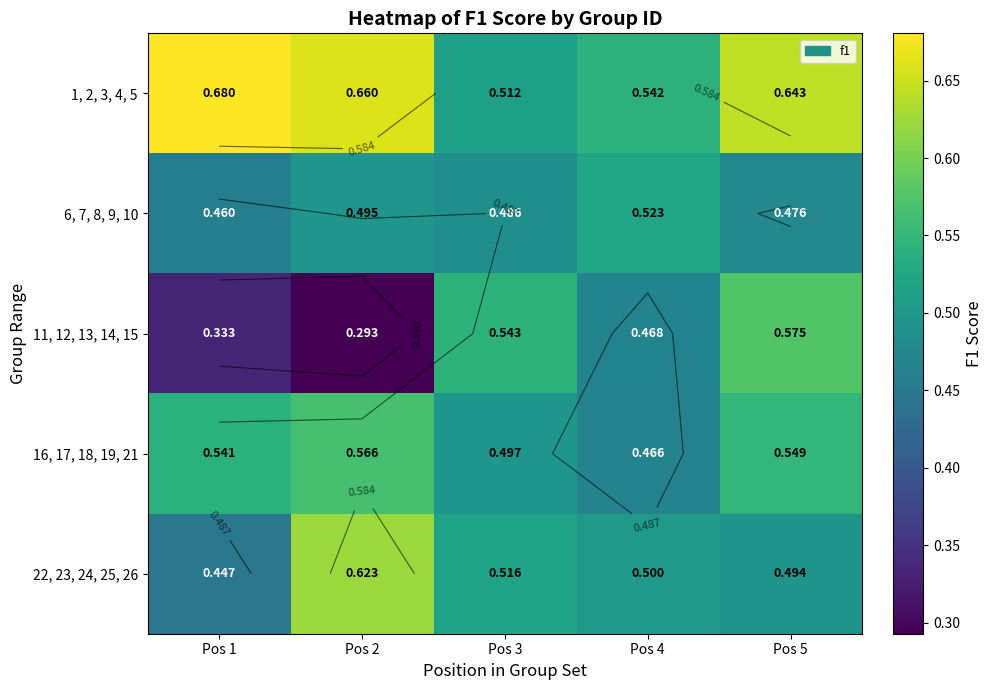

The 16, 17, 18, 19, 21 series shows 0.1 at Pos 4. True or false?

False